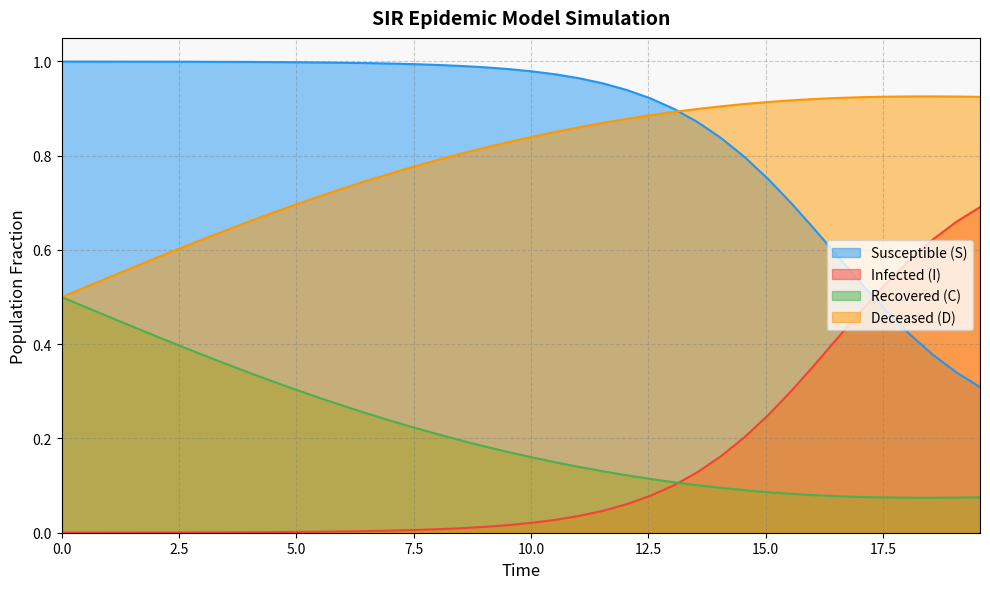

List the series in order of their peak value, lowest first.

Recovered (C), Infected (I), Deceased (D), Susceptible (S)